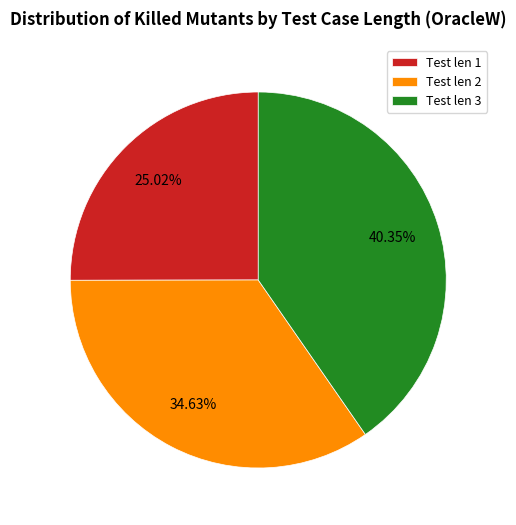

Rank the categories by value from lowest to highest.

Test len 1, Test len 2, Test len 3